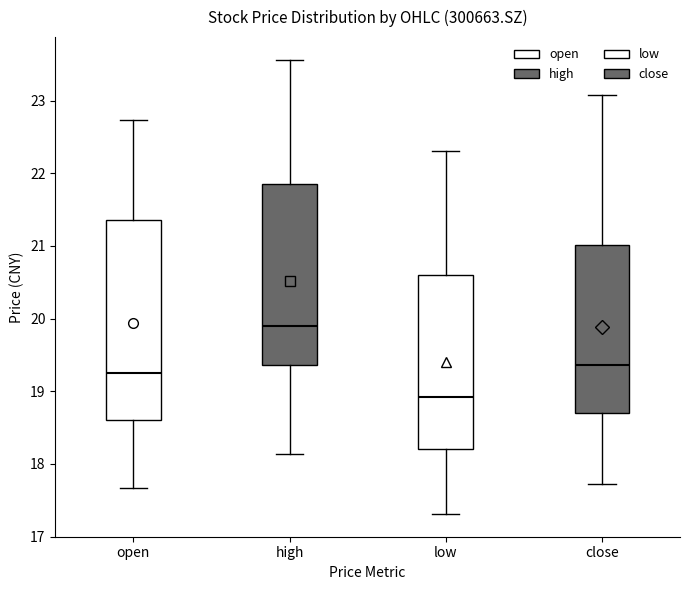

Reading left to right, transcribe this box plot: for each box, give where its median line is, the range the box spans, and where its two whiskers end, as read against the y-axis. The values are not printed on the chart, so give them approximately, as read against the axis.

open: median 19.3, box 18.6 to 21.4, whiskers 17.7 to 22.7
high: median 19.9, box 19.4 to 21.9, whiskers 18.1 to 23.6
low: median 18.9, box 18.2 to 20.6, whiskers 17.3 to 22.3
close: median 19.4, box 18.7 to 21.0, whiskers 17.7 to 23.1